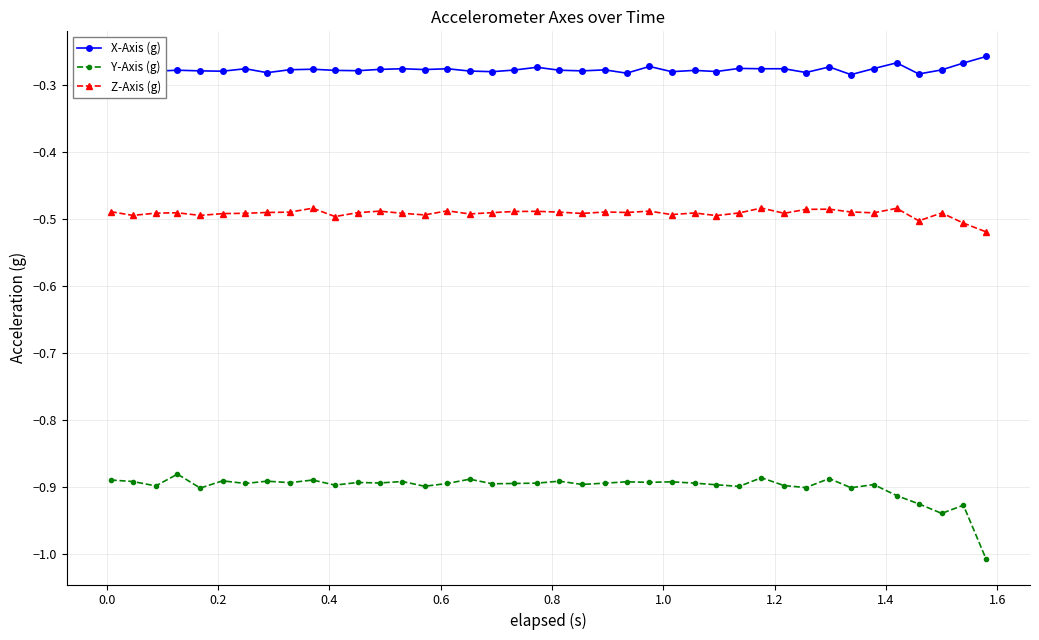

What is the minimum value shown in the chart?

-1.0